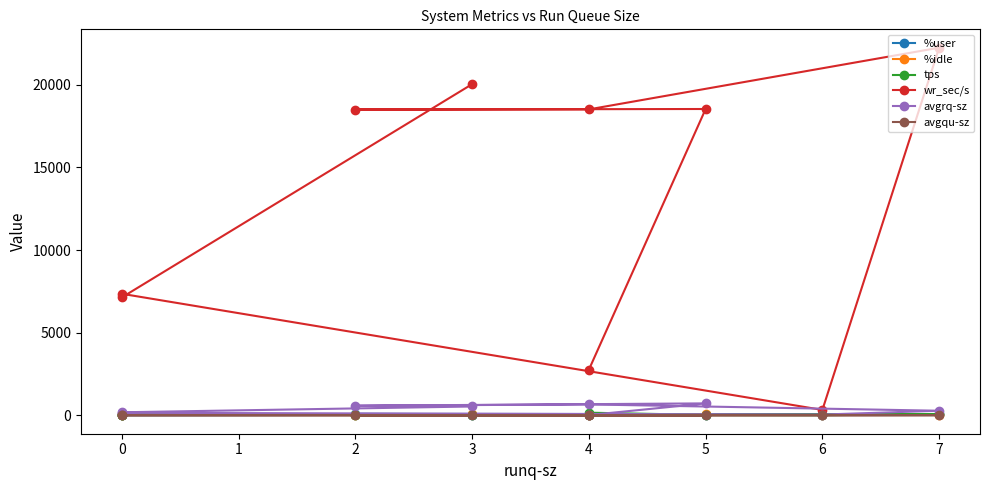

What value does the tps series have at 7?

80.0